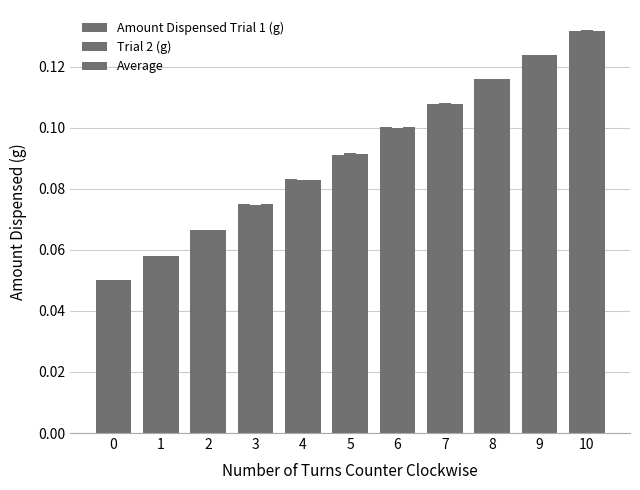

Is the value of Trial 2 (g) at 10 greater than the value of Average at 2?

Yes